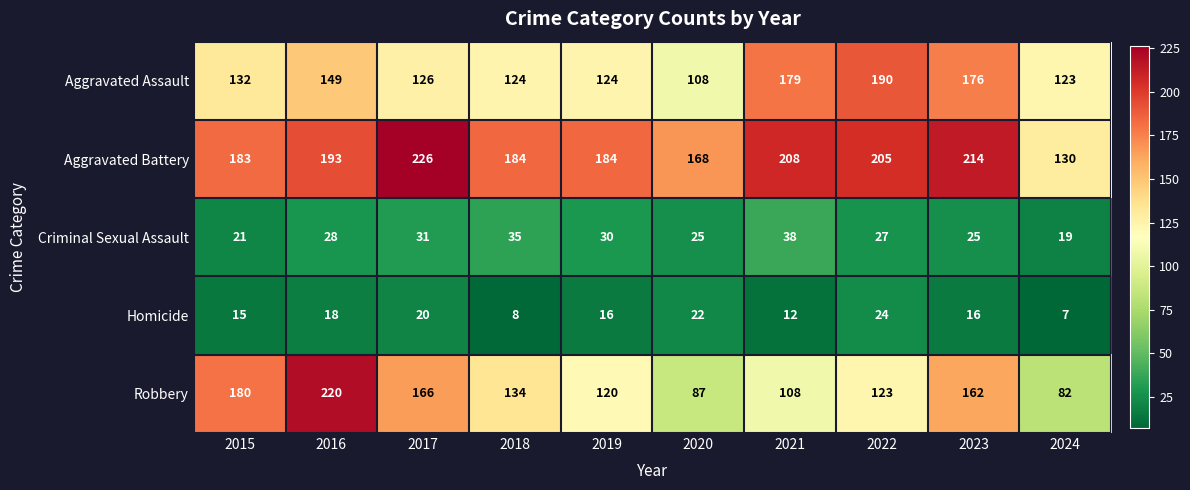

The Homicide series shows 12 at 2021. True or false?

True